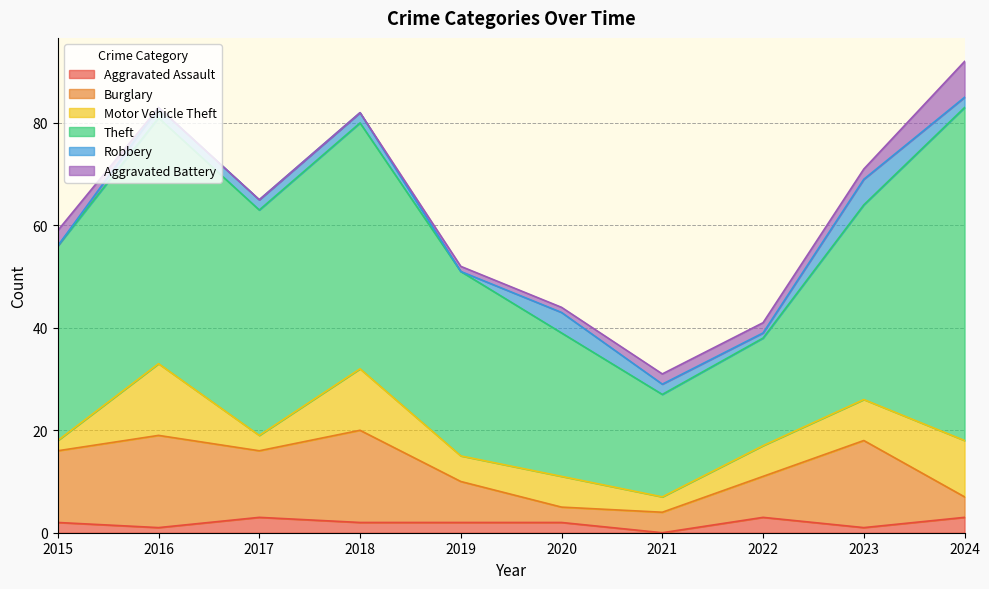

Rank the categories by Aggravated Assault value from highest to lowest.

2017, 2022, 2024, 2015, 2018, 2019, 2020, 2016, 2023, 2021